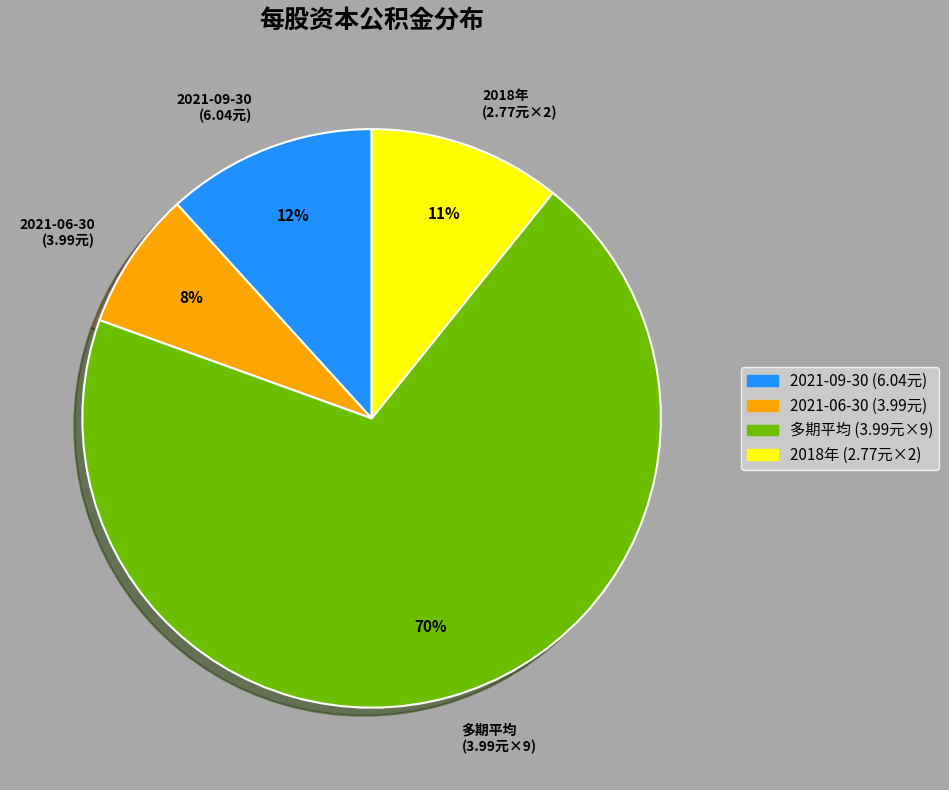

What is the smallest slice in the pie chart?

2021-06-30 (3.99元)